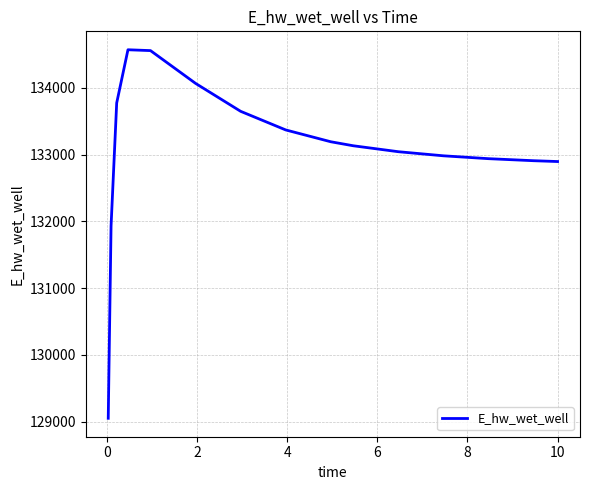

What is the difference between the maximum and second lowest values?

2640.6